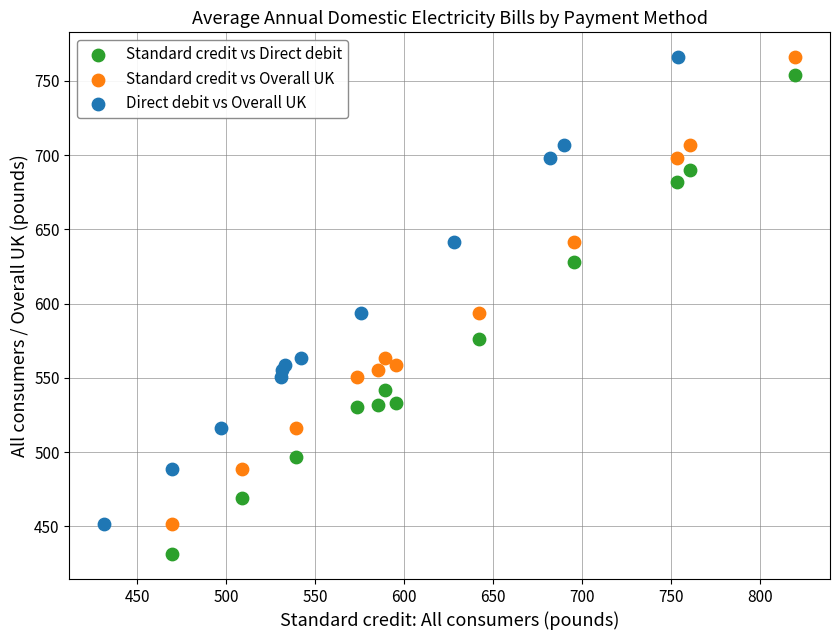

Which series reaches the minimum Y coordinate?

Standard credit vs Direct debit